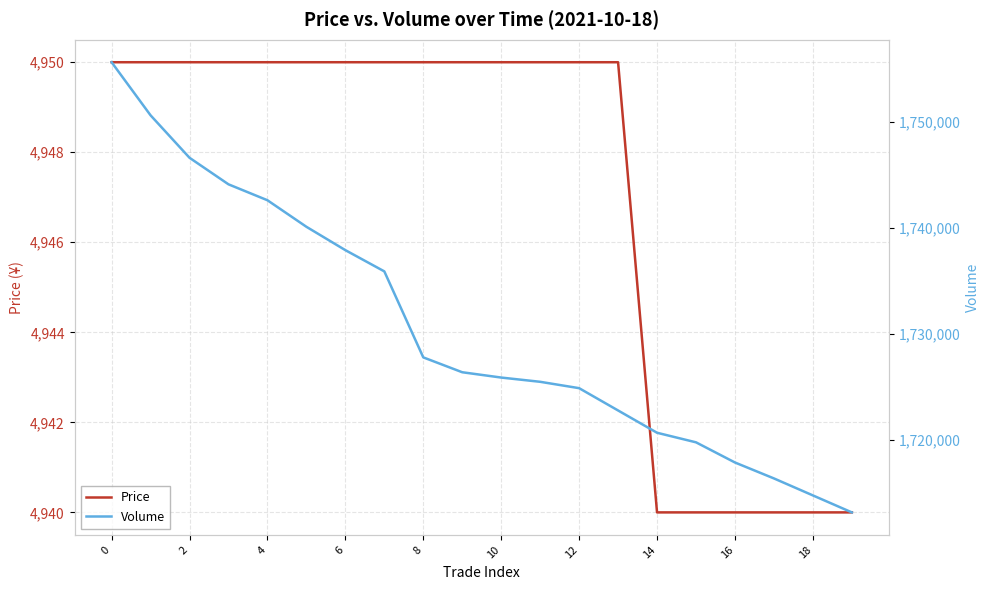

What is the sum of the Volume values at 11 and 16?

3443400